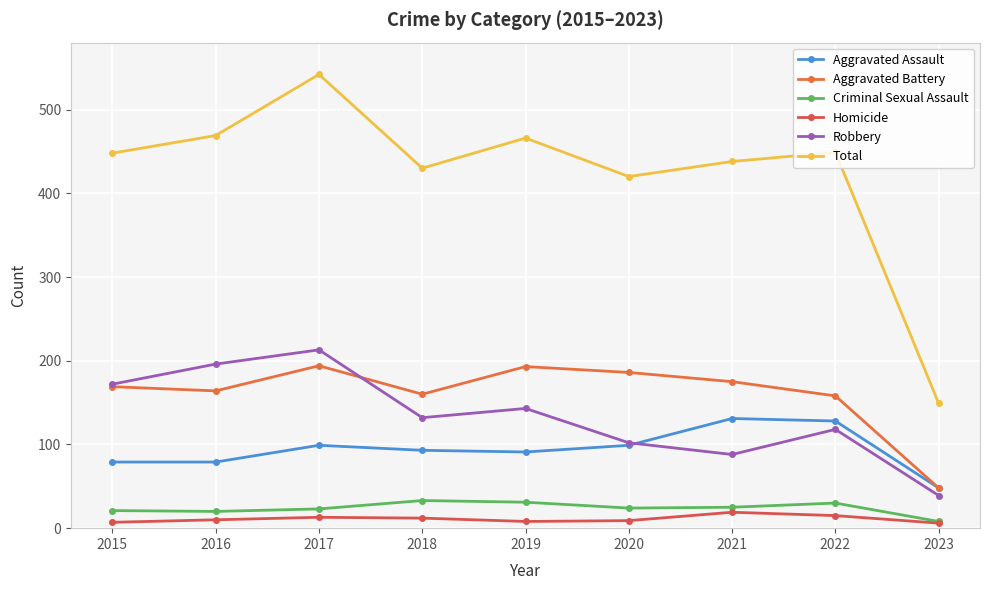

How many categories are shown in the chart?

9